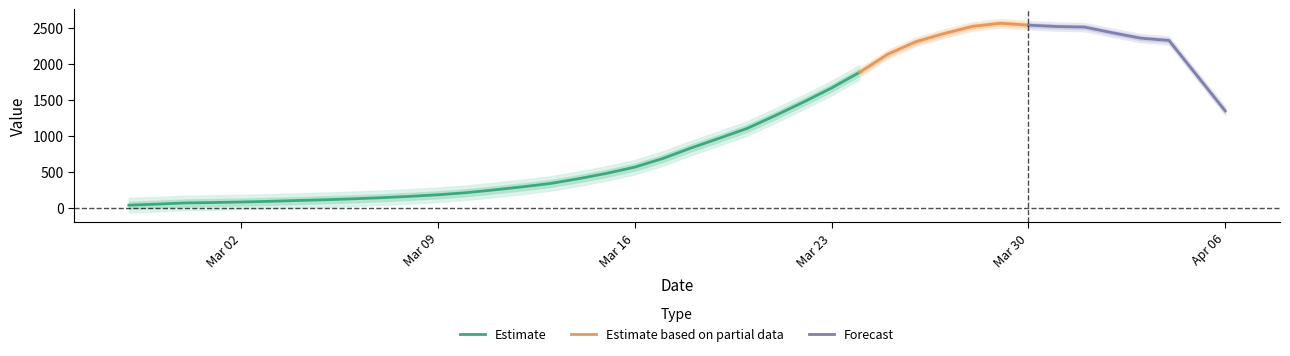

The value at 2020-03-10 is 116. True or false?

False